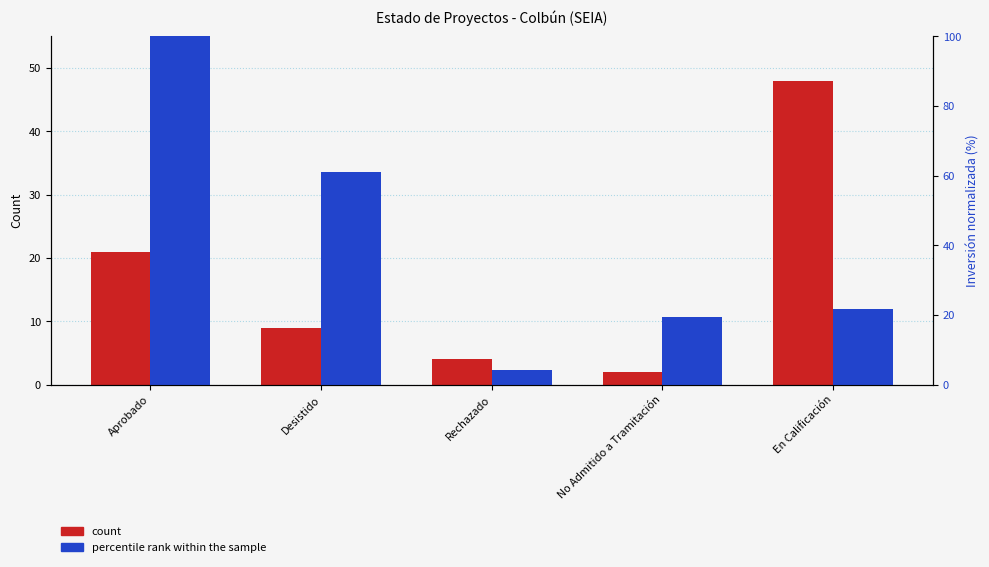

Reading left to right, list all the values displayed in this chart.

count: 21.0	9.0	4.0	2.0	48.0
percentile rank within the sample: 100.0	61.1	4.1	19.3	21.7